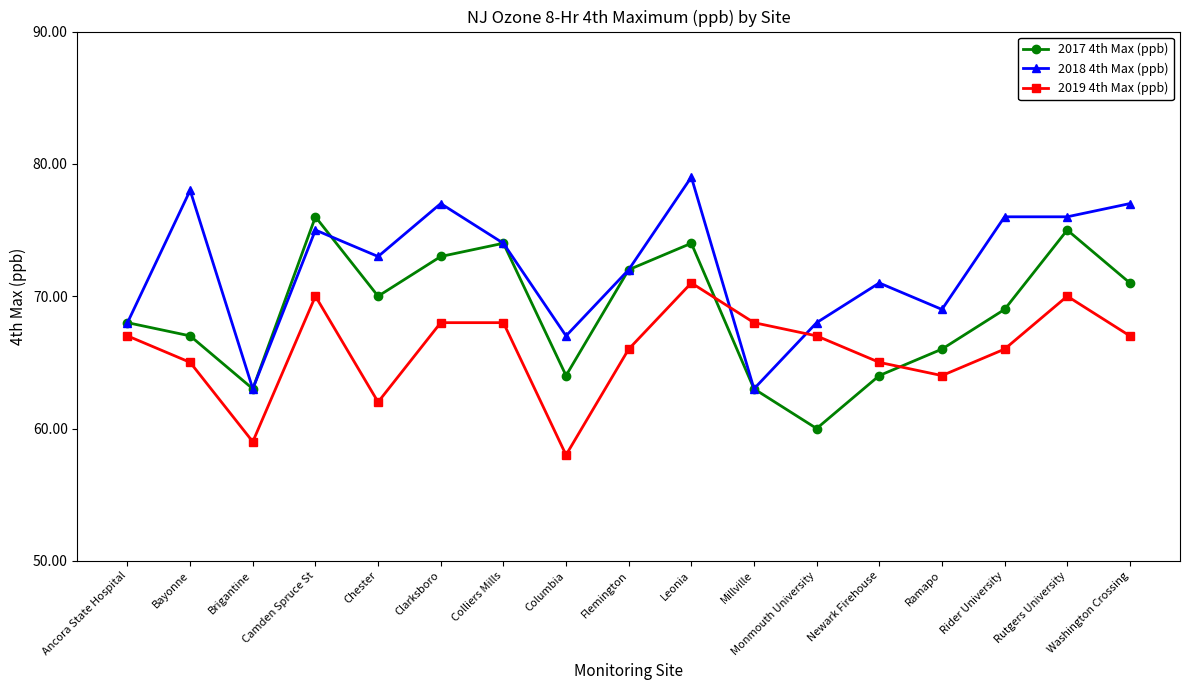

What is the total value across all series at Ancora State Hospital?

203